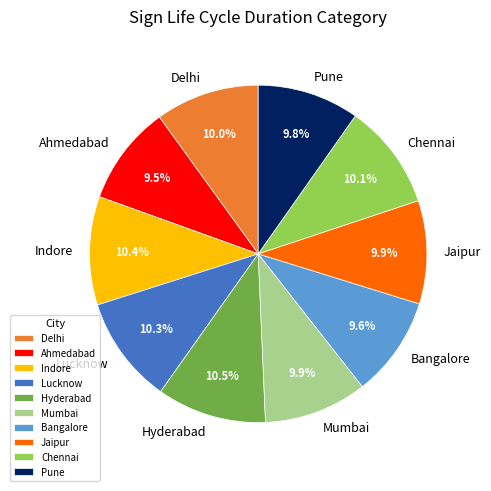

Approximately how many times larger is the value at Indore compared to Pune?

1.1